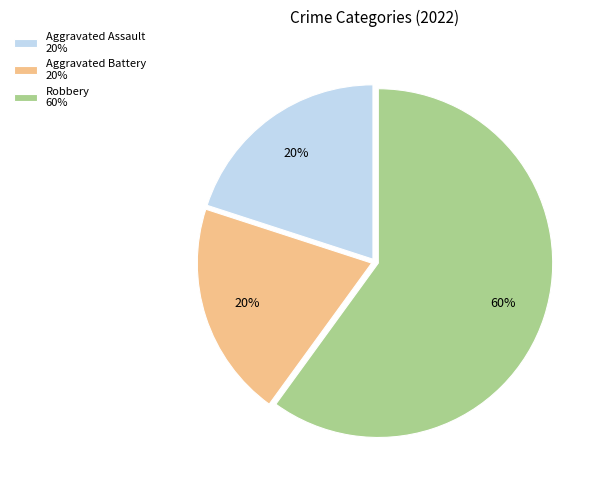

Do Aggravated Assault 20% and Aggravated Battery 20% together represent more than half of the pie?

No